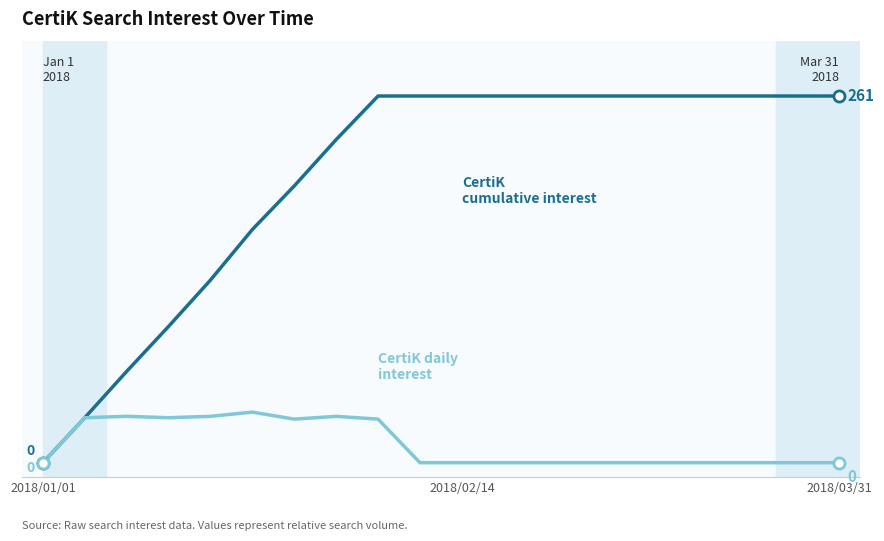

Does the chart have visible grid lines?

No